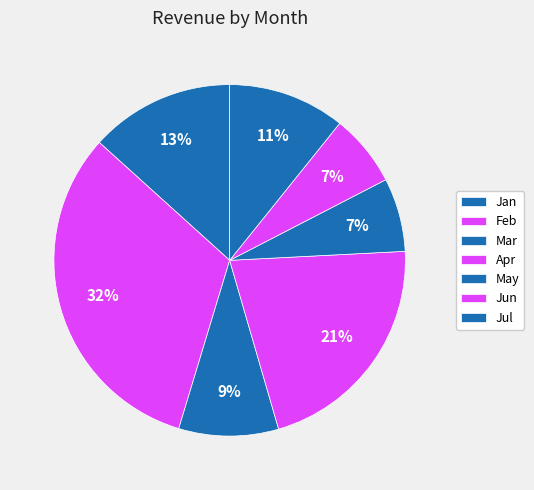

Between Jul and Apr, which is larger?

Apr